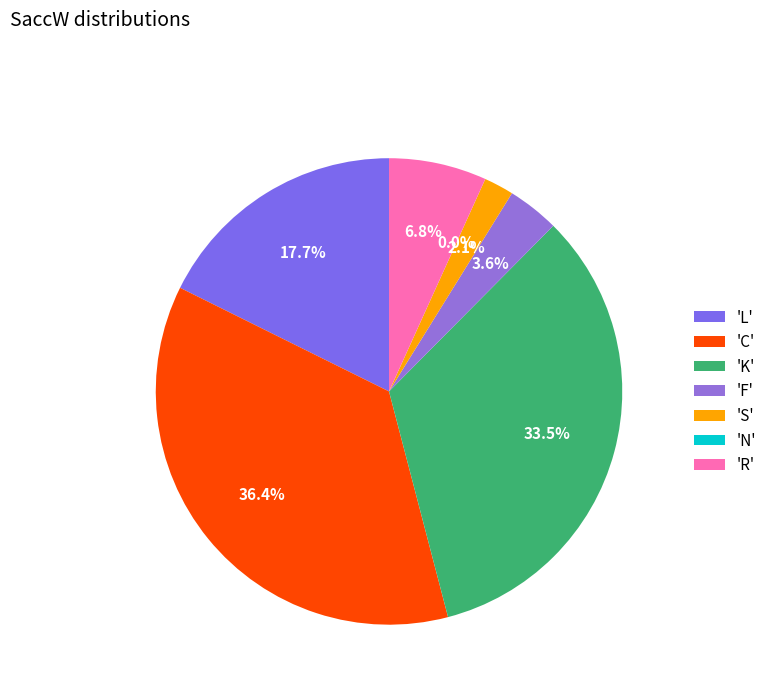

What percentage is the L slice, to the nearest percent?

18%